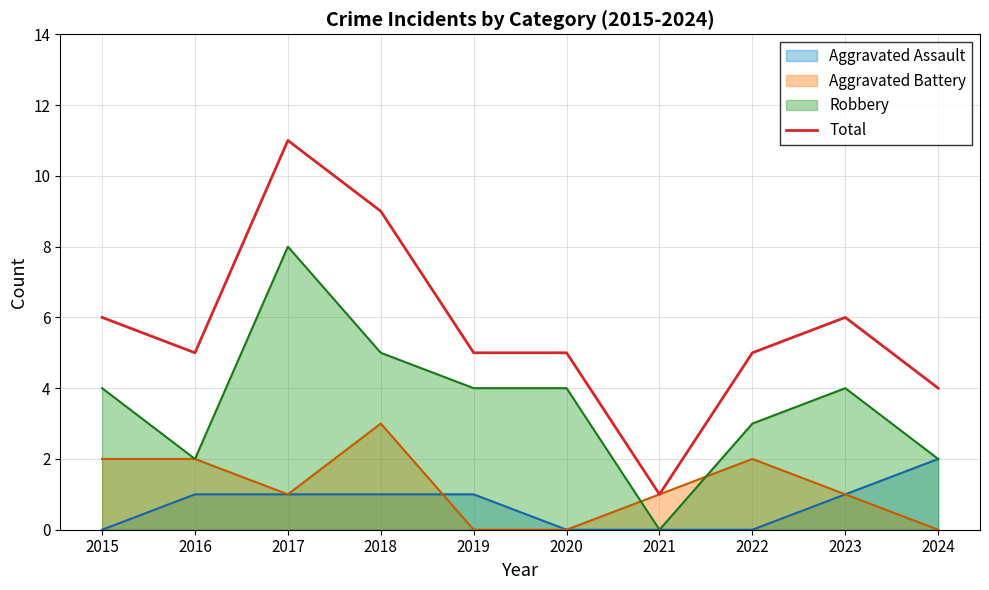

Reading left to right, extract all data points from this chart.

6	5	11	9	5	5	1	5	6	4